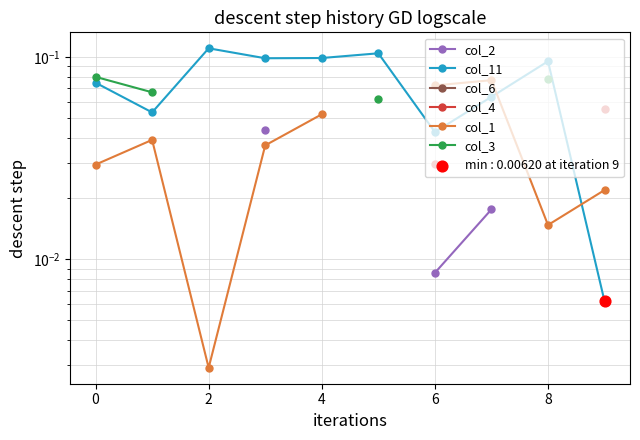

What are all the series names shown in the legend?

col_2, col_11, col_6, col_4, col_1, col_3